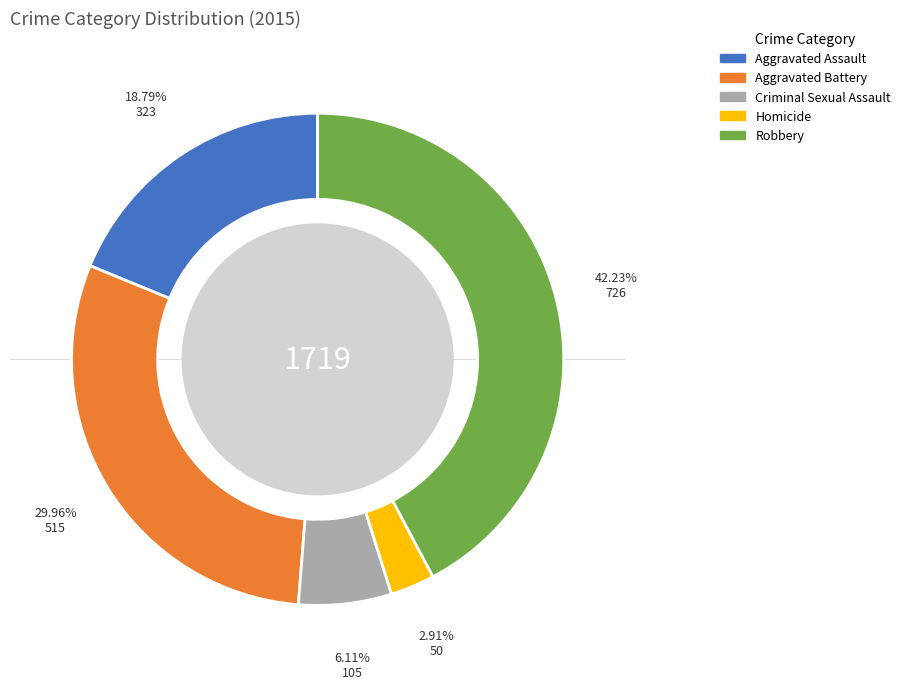

To the nearest percent, what is the difference between the largest and smallest slice percentages?

39%